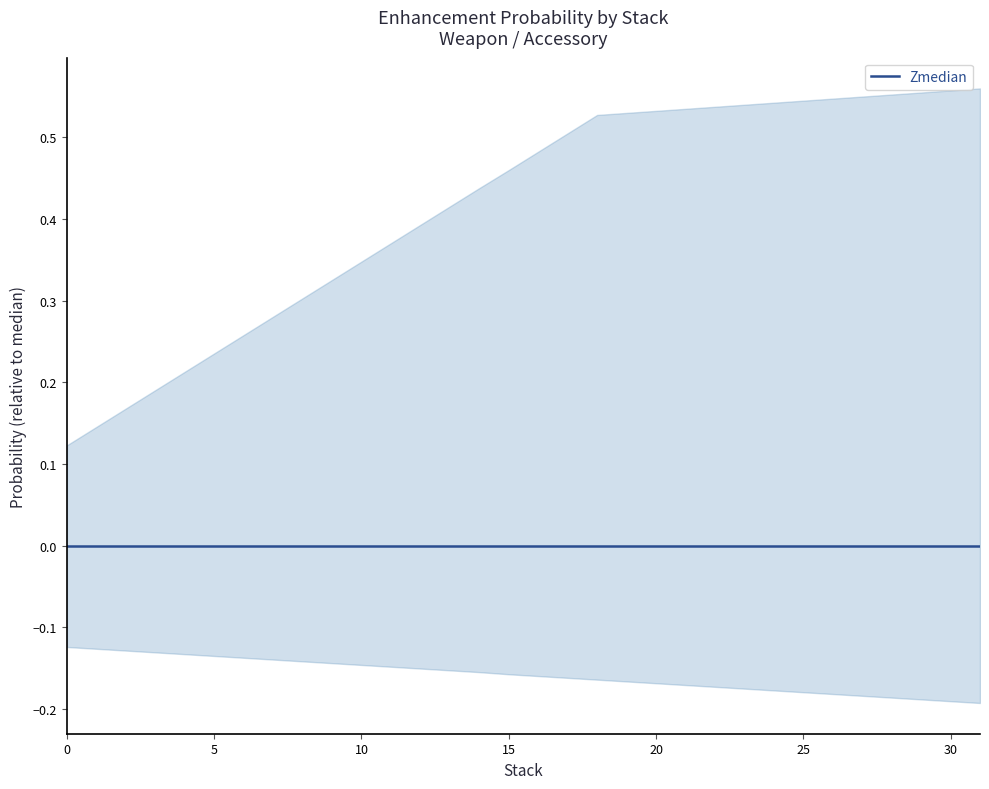

True or false: 액세장 has more than 2 points higher than both neighbors.

False